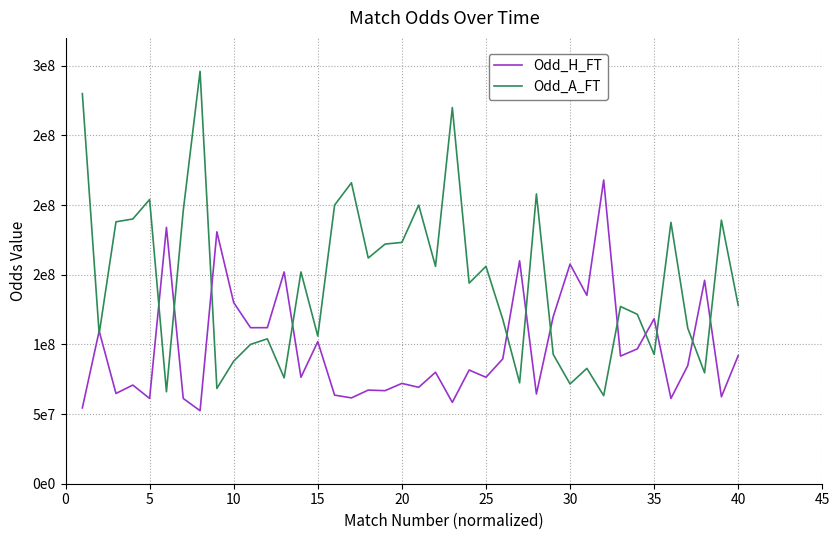

Is this an area chart (filled region under the line)?

No